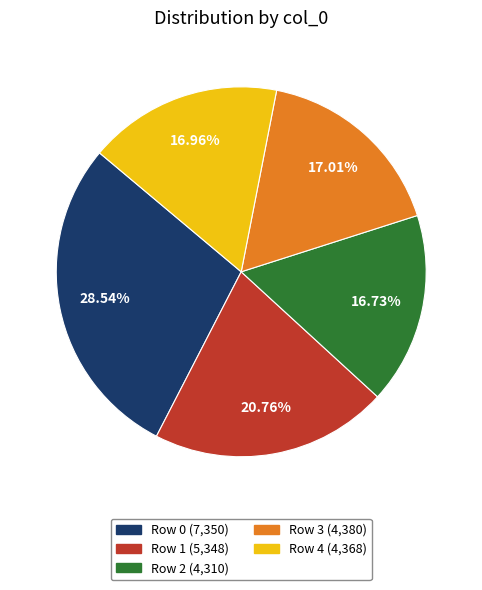

To the nearest percent, what portion does Row 0 represent?

29%